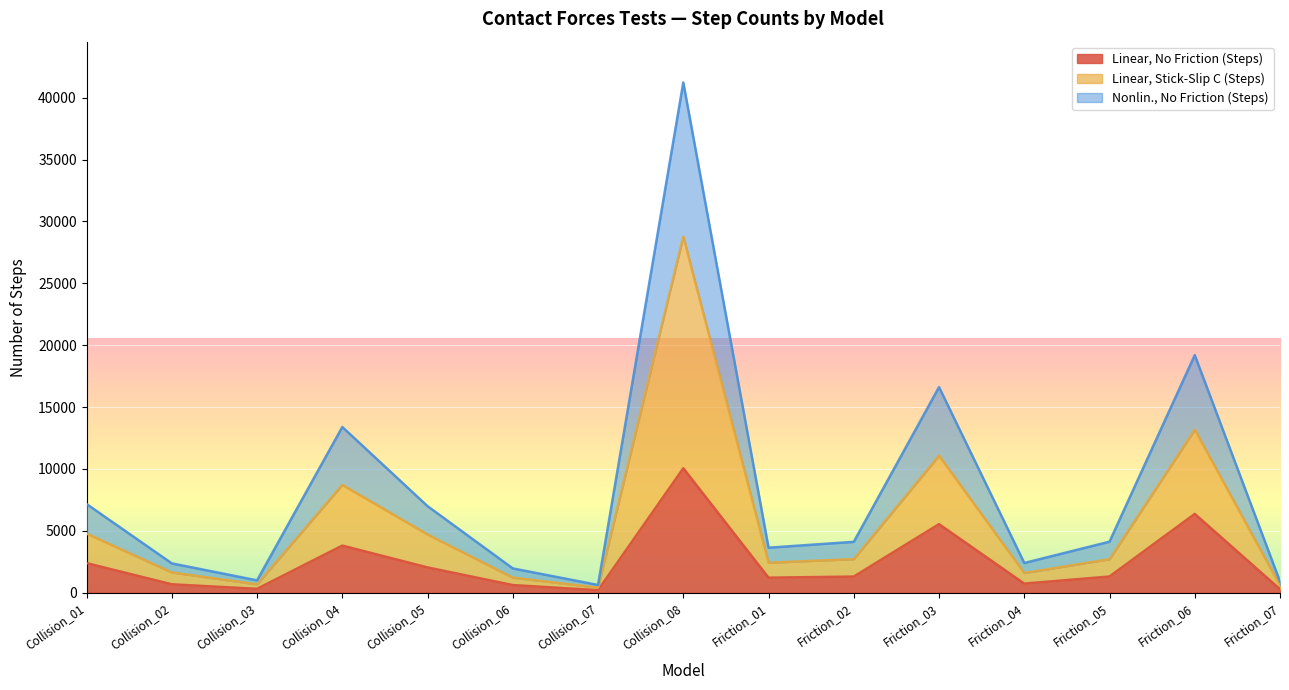

What is the difference between the highest and lowest values at Friction_01?

2422